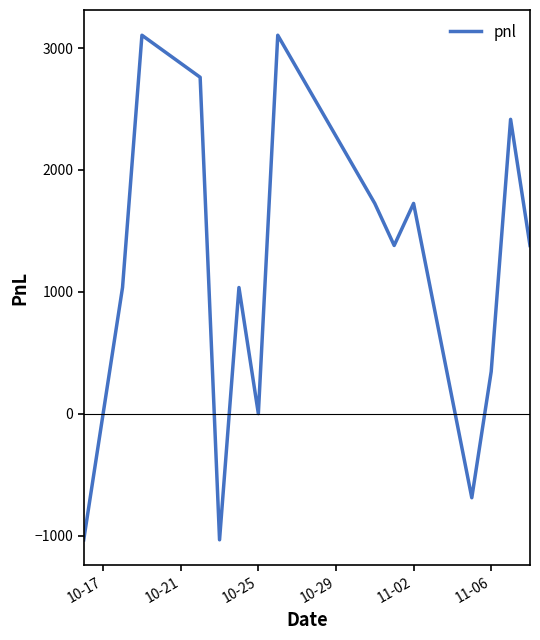

What is the maximum value shown in the chart?

3105